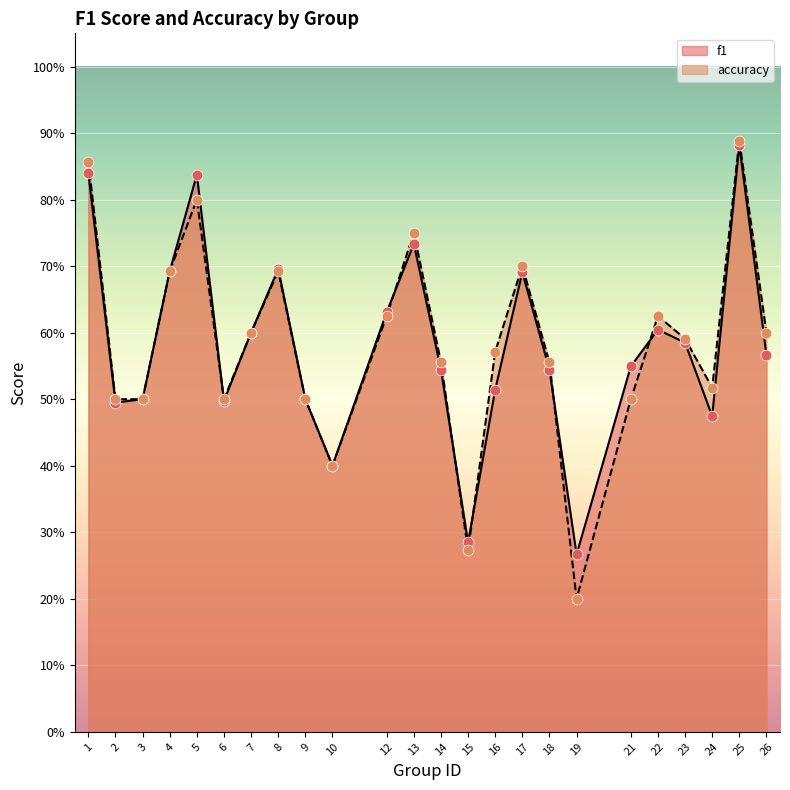

Which series contains the lowest Y value?

accuracy